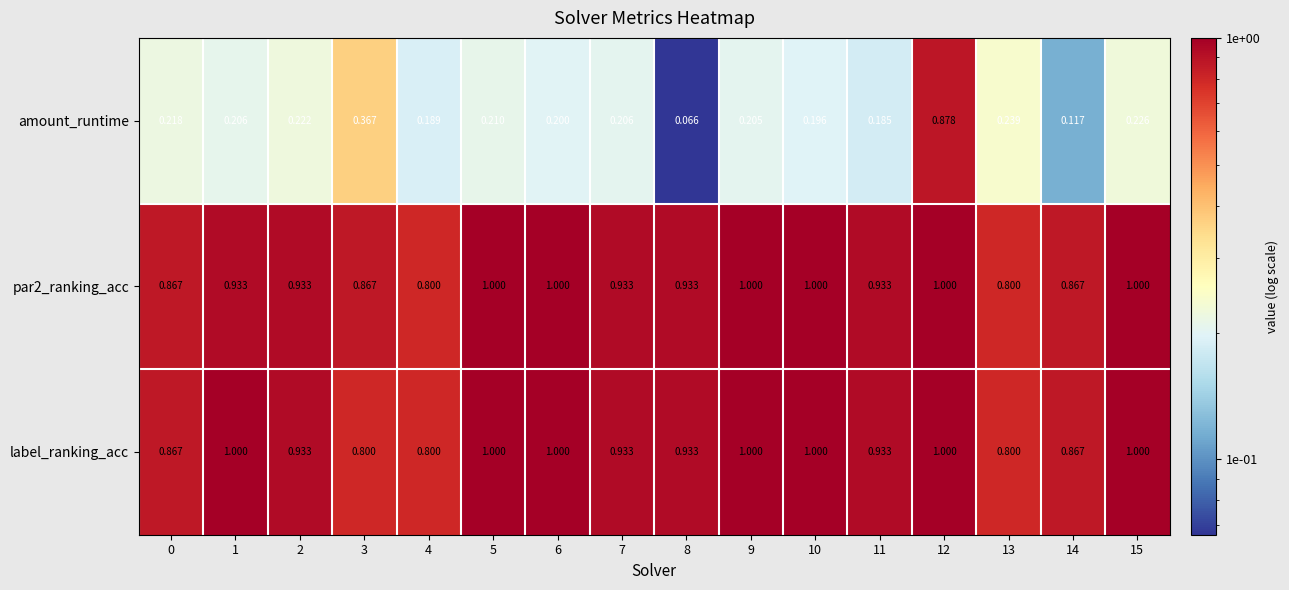

Which series has the widest spread of values?

amount_runtime